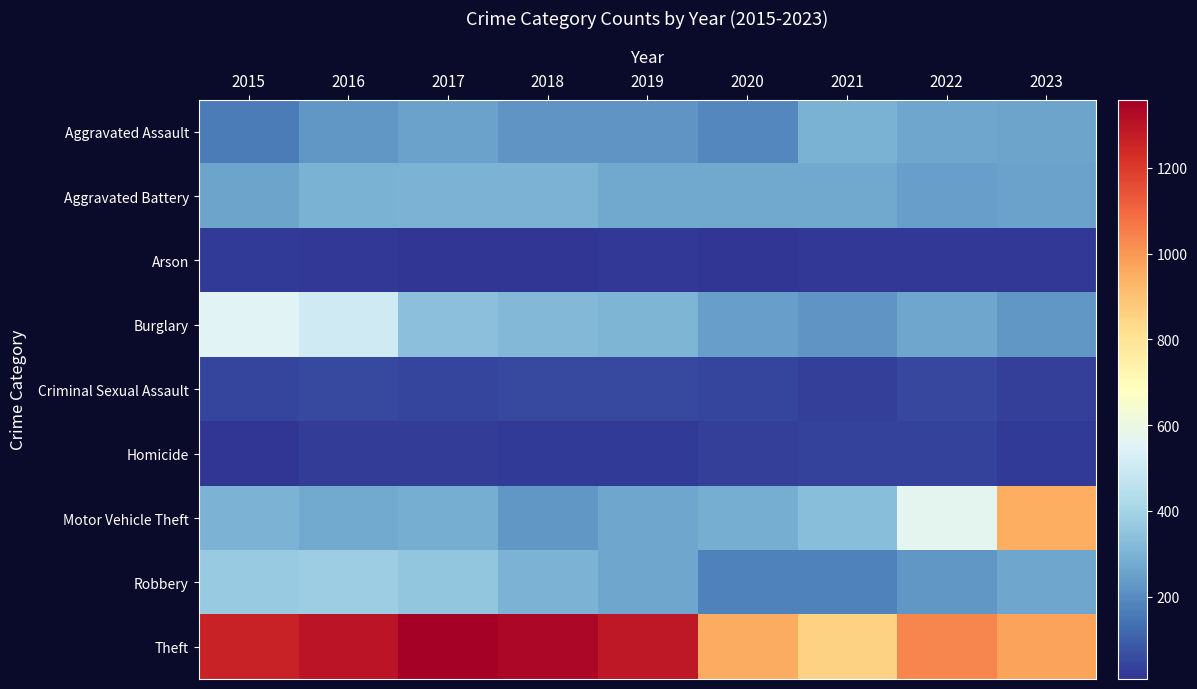

Reading left to right, what are all the values shown in this chart?

Aggravated Assault: 2015=164	2016=225	2017=251	2018=220	2019=220	2020=192	2021=295	2022=264	2023=259
Aggravated Battery: 2015=259	2016=298	2017=303	2018=302	2019=267	2020=268	2021=270	2022=249	2023=253
Arson: 2015=22	2016=14	2017=12	2018=8	2019=16	2020=12	2021=18	2022=15	2023=14
Burglary: 2015=552	2016=505	2017=339	2018=319	2019=308	2020=250	2021=220	2022=263	2023=228
Criminal Sexual Assault: 2015=43	2016=51	2017=41	2018=51	2019=55	2020=40	2021=33	2022=47	2023=34
Homicide: 2015=13	2016=28	2017=27	2018=23	2019=21	2020=34	2021=38	2022=36	2023=23
Motor Vehicle Theft: 2015=299	2016=272	2017=285	2018=225	2019=262	2020=287	2021=332	2022=569	2023=952
Robbery: 2015=372	2016=381	2017=356	2018=302	2019=263	2020=174	2021=175	2022=227	2023=264
Theft: 2015=1263	2016=1297	2017=1359	2018=1337	2019=1288	2020=954	2021=856	2022=1033	2023=979